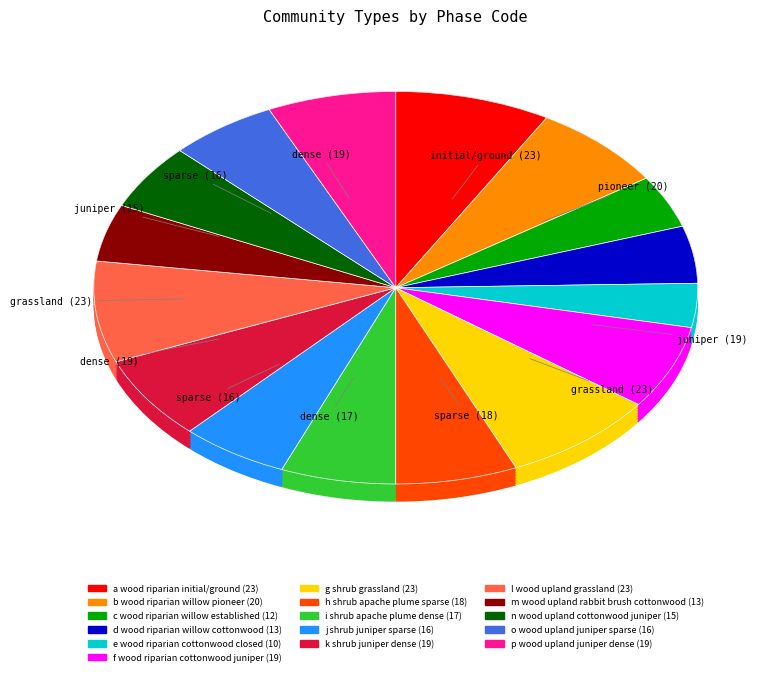

Is there any slice that represents more than half of the pie?

No